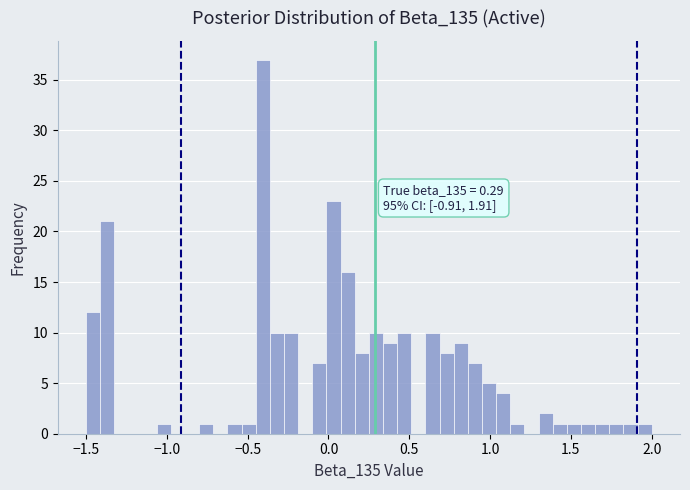

Read against the x-axis, roughly where is the centre of the tallest bar?

-0.40